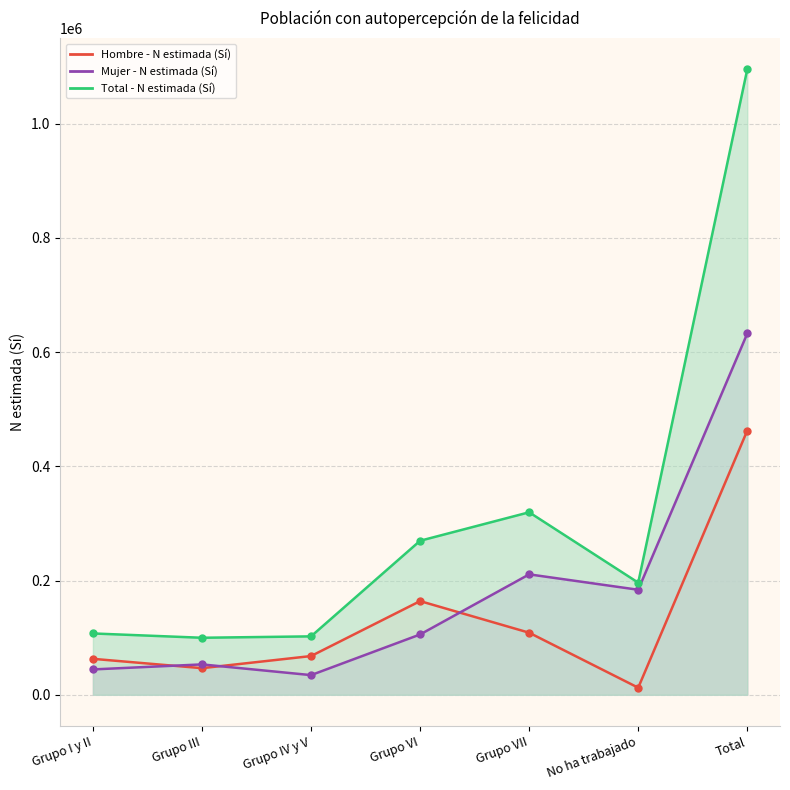

The value of Mujer - N estimada (Sí) at Grupo III is 18554. True or false?

False